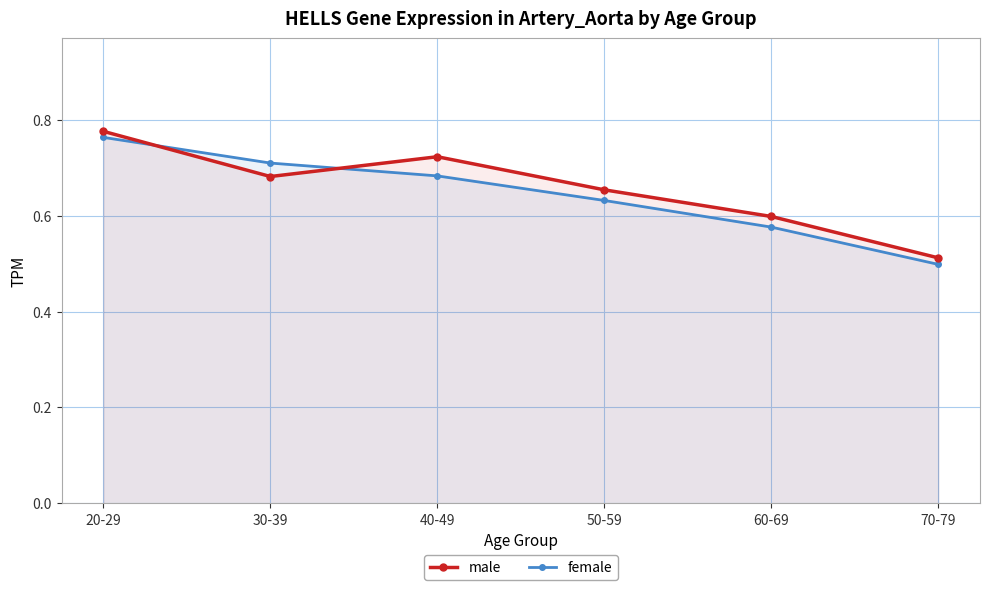

True or false: male has more than 2 points higher than both neighbors.

False